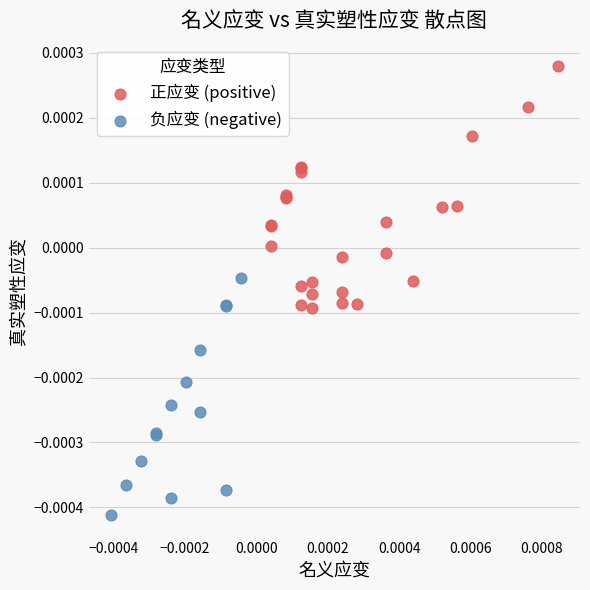

What are all the series names shown in the legend?

正应变 (positive), 负应变 (negative)